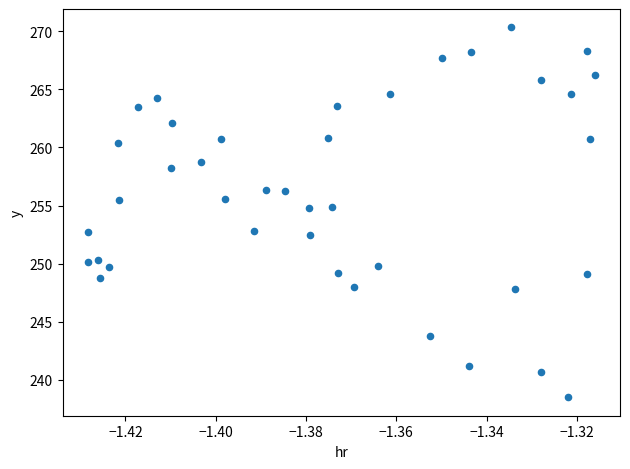

What is the range of Y values (max minus min)?

31.8